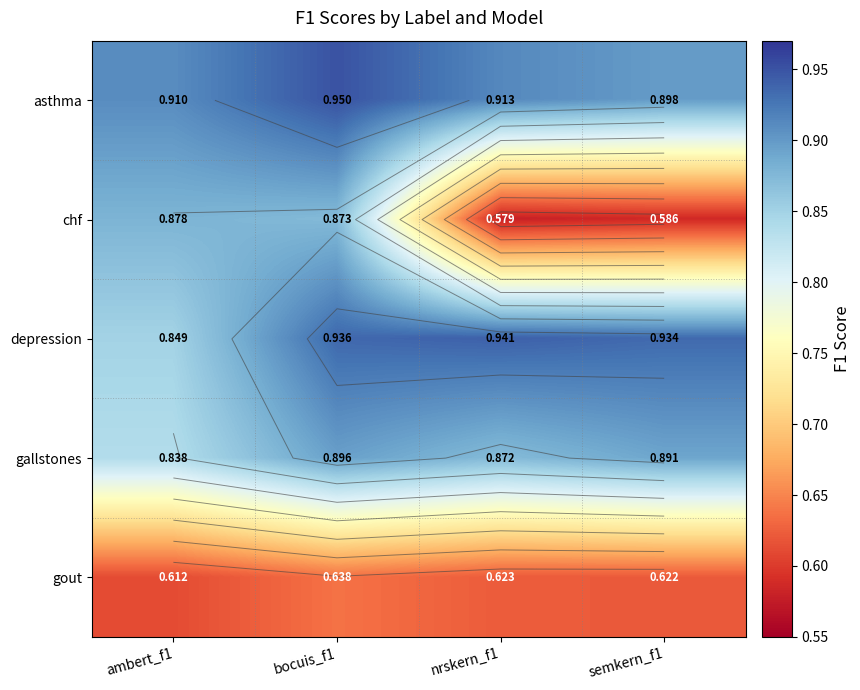

Count the asthma values in the range 0 to 1.

4